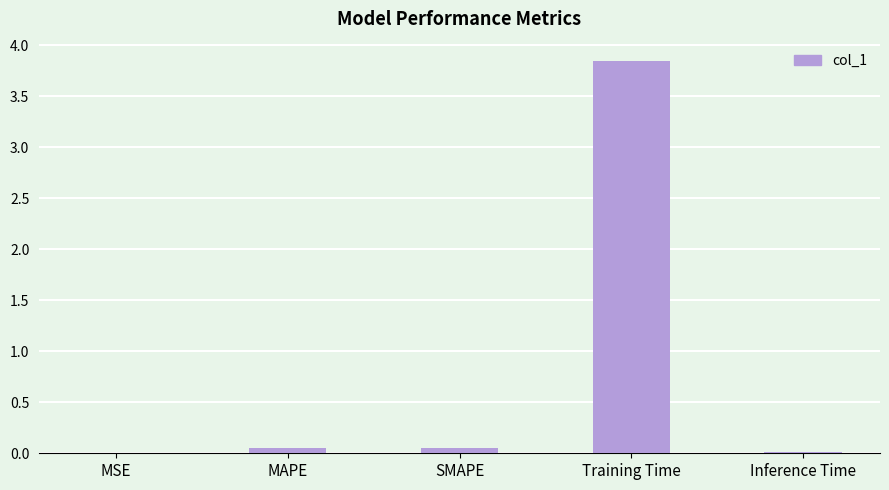

What is the sum of all values?

4.0